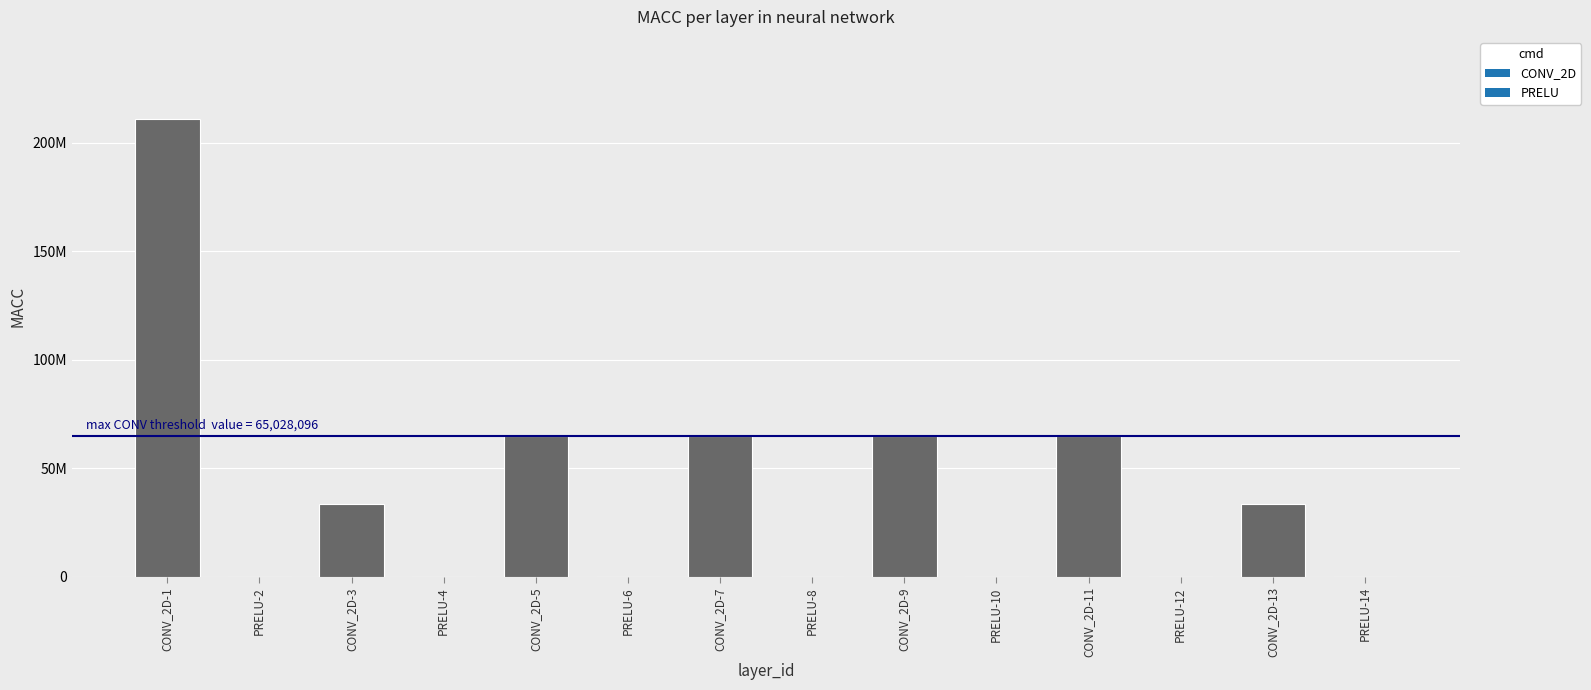

Are the bars horizontal?

No